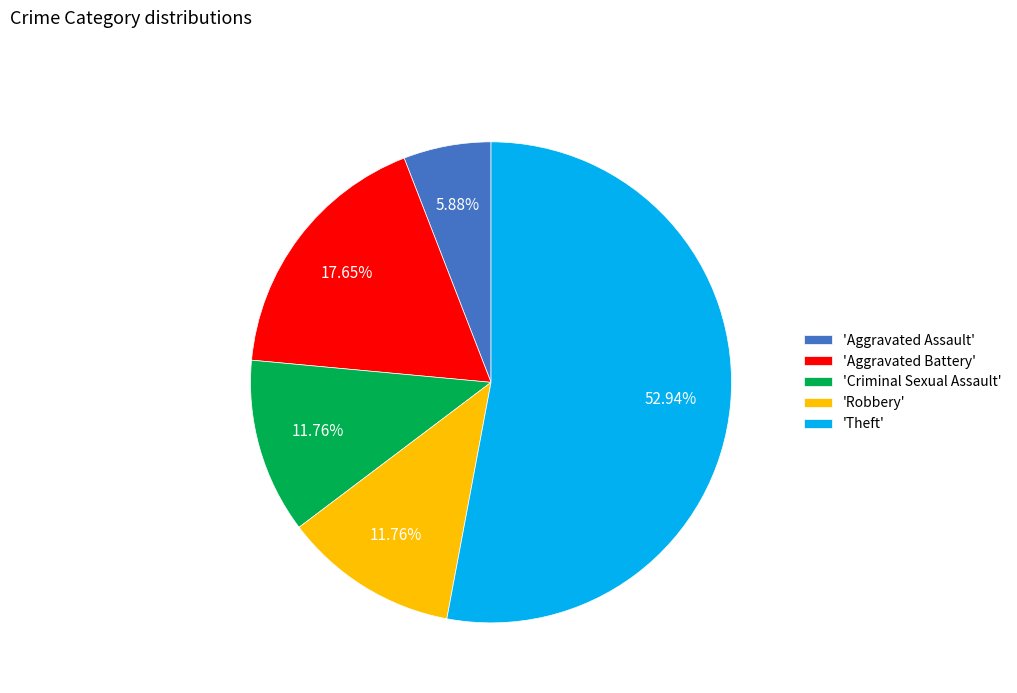

Count the number of slices in the pie.

5